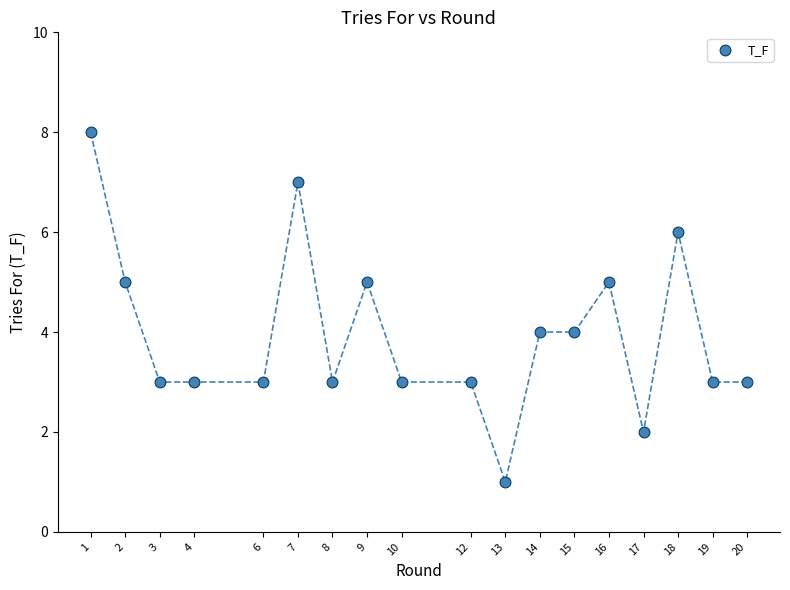

What is the range of X values (max minus min)?

19